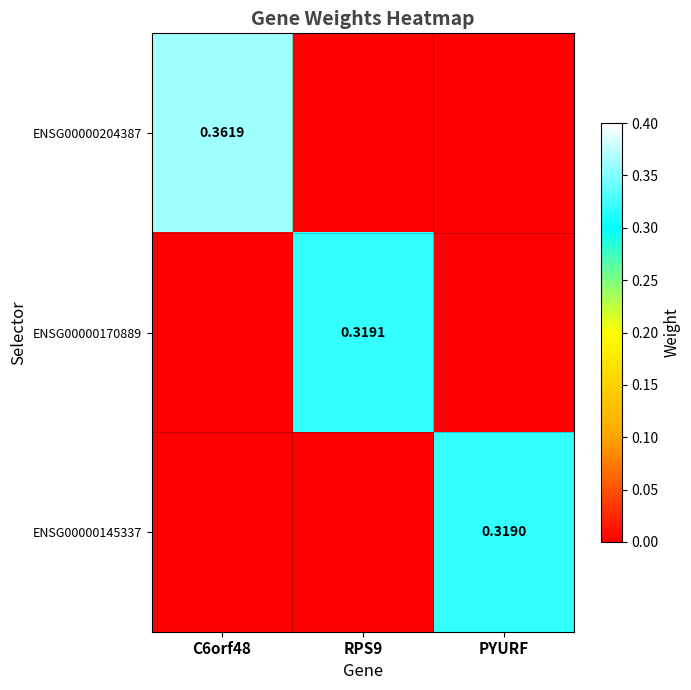

What is the difference between the ENSG00000204387 values at C6orf48 and PYURF?

0.4